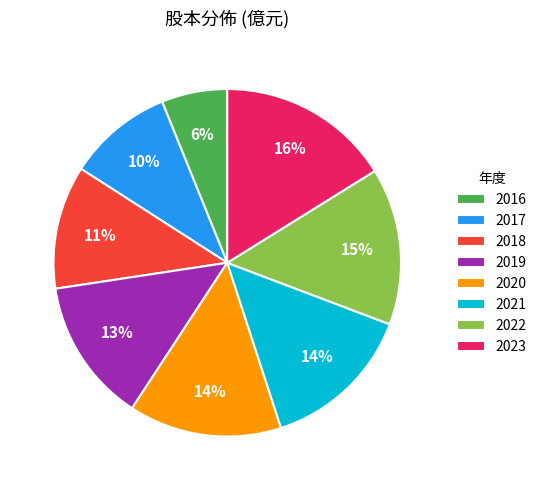

Count the number of slices in the pie.

8